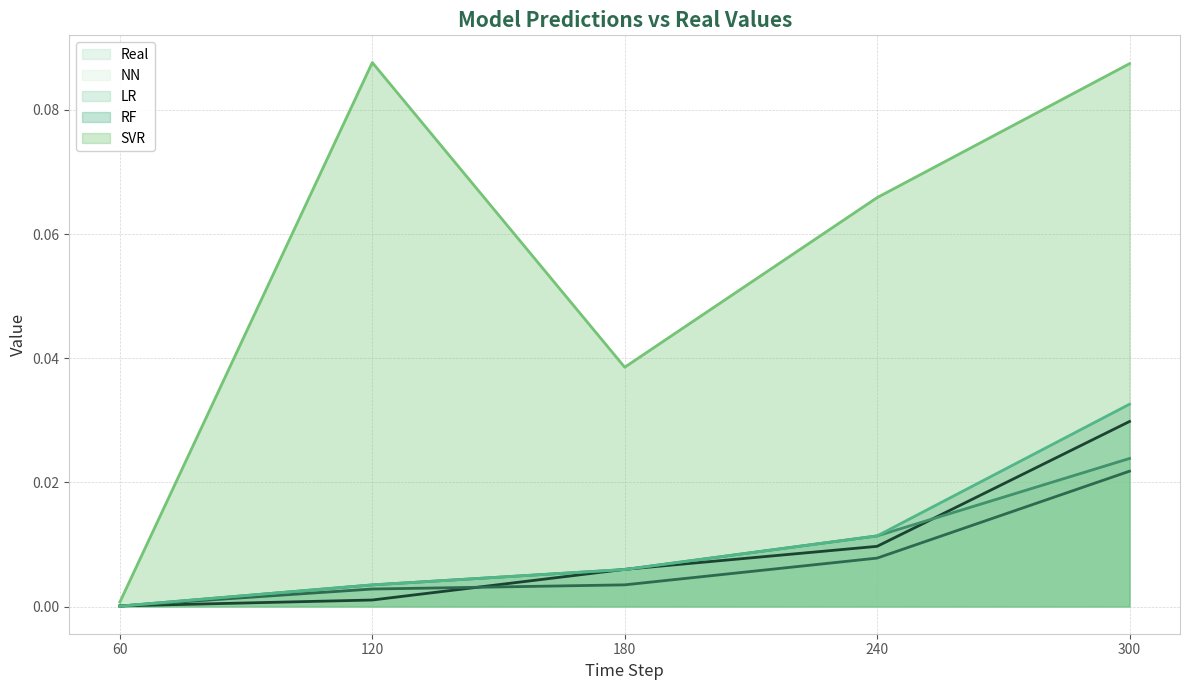

How many series are shown in this chart?

5